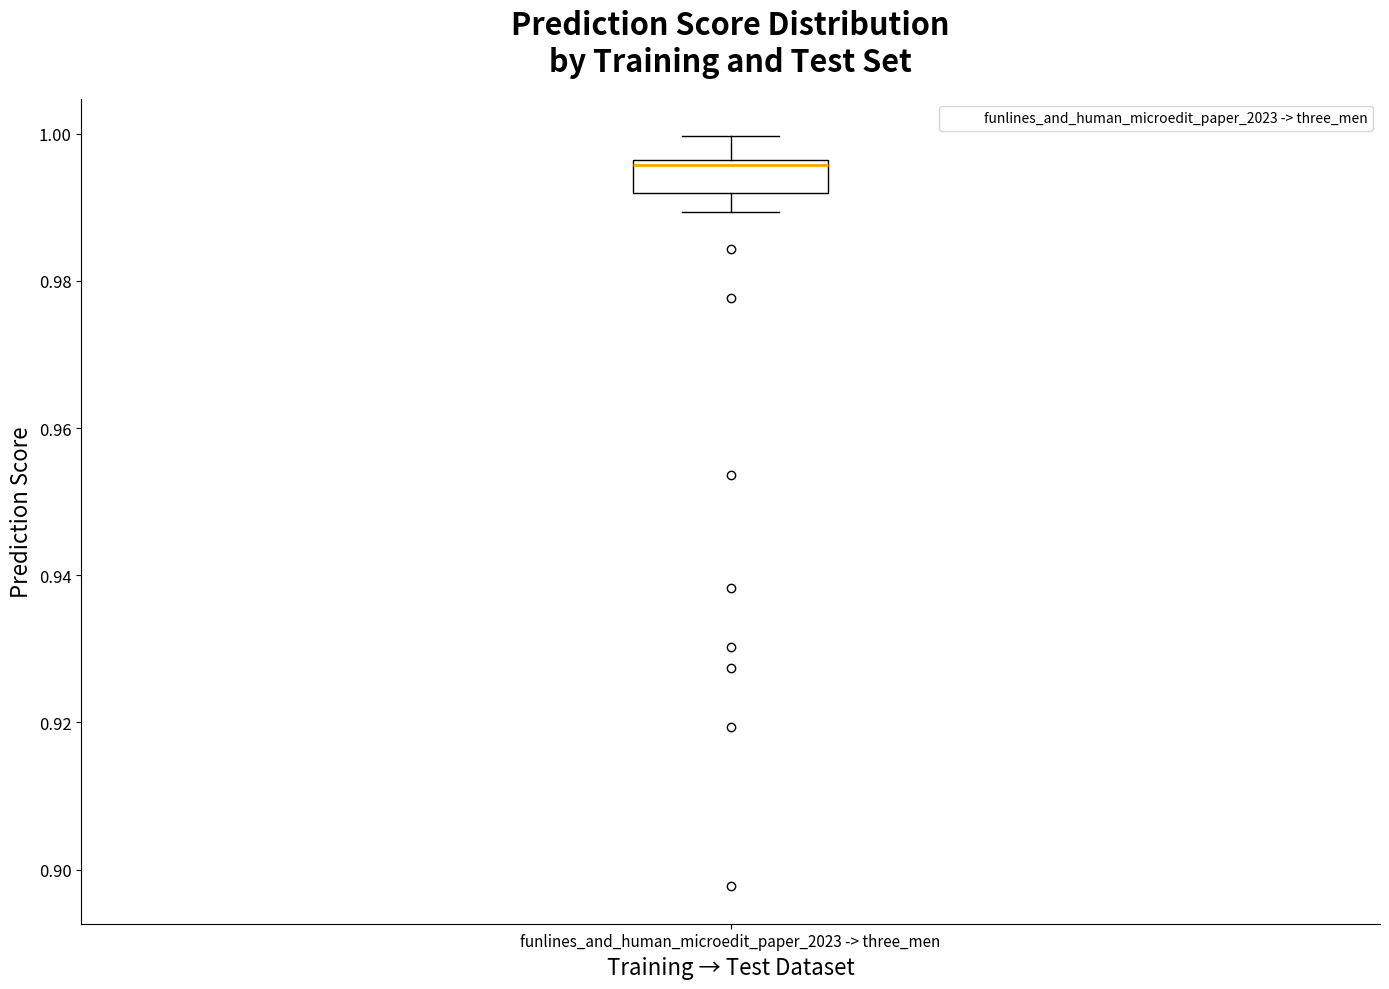

Transcribe this box plot: give where the median line is, the range the box spans, and where the two whiskers end, as read against the y-axis. The values are not printed on the chart, so give them approximately, as read against the axis.

median 0.996 (just below the box's upper edge), box 0.992 to 0.996, whiskers 0.990 to 1.000